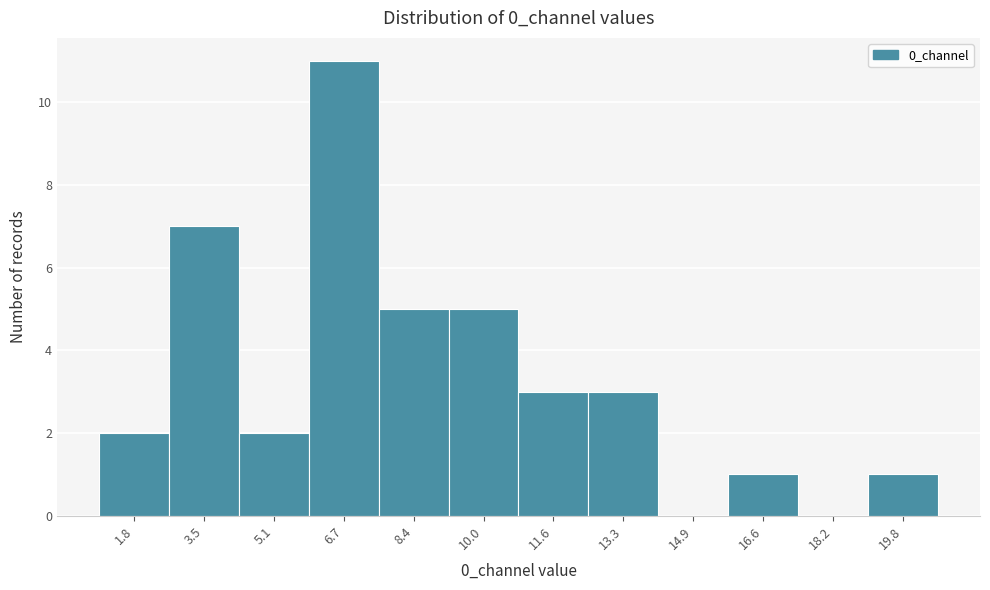

Reading right to left, extract all data points from this chart.

19.8=1	18.2=0	16.6=1	14.9=0	13.3=3	11.6=3	10.0=5	8.4=5	6.7=11	5.1=2	3.5=7	1.8=2